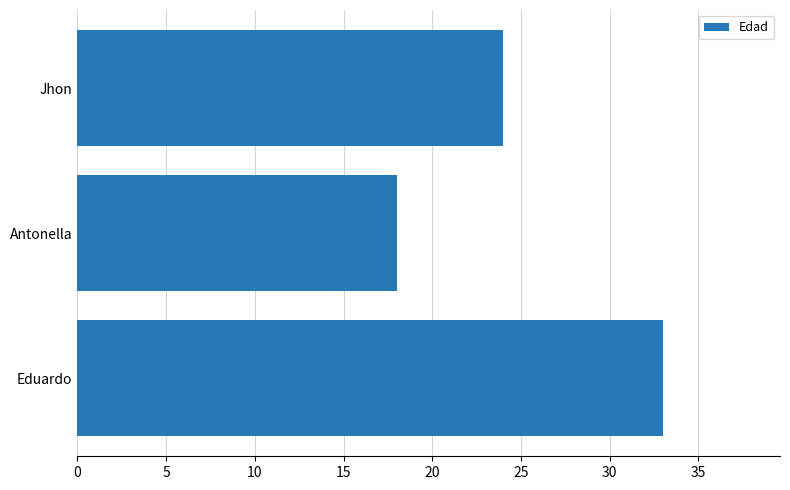

Reading bottom to top, extract all data points from this chart.

Eduardo=33	Antonella=18	Jhon=24